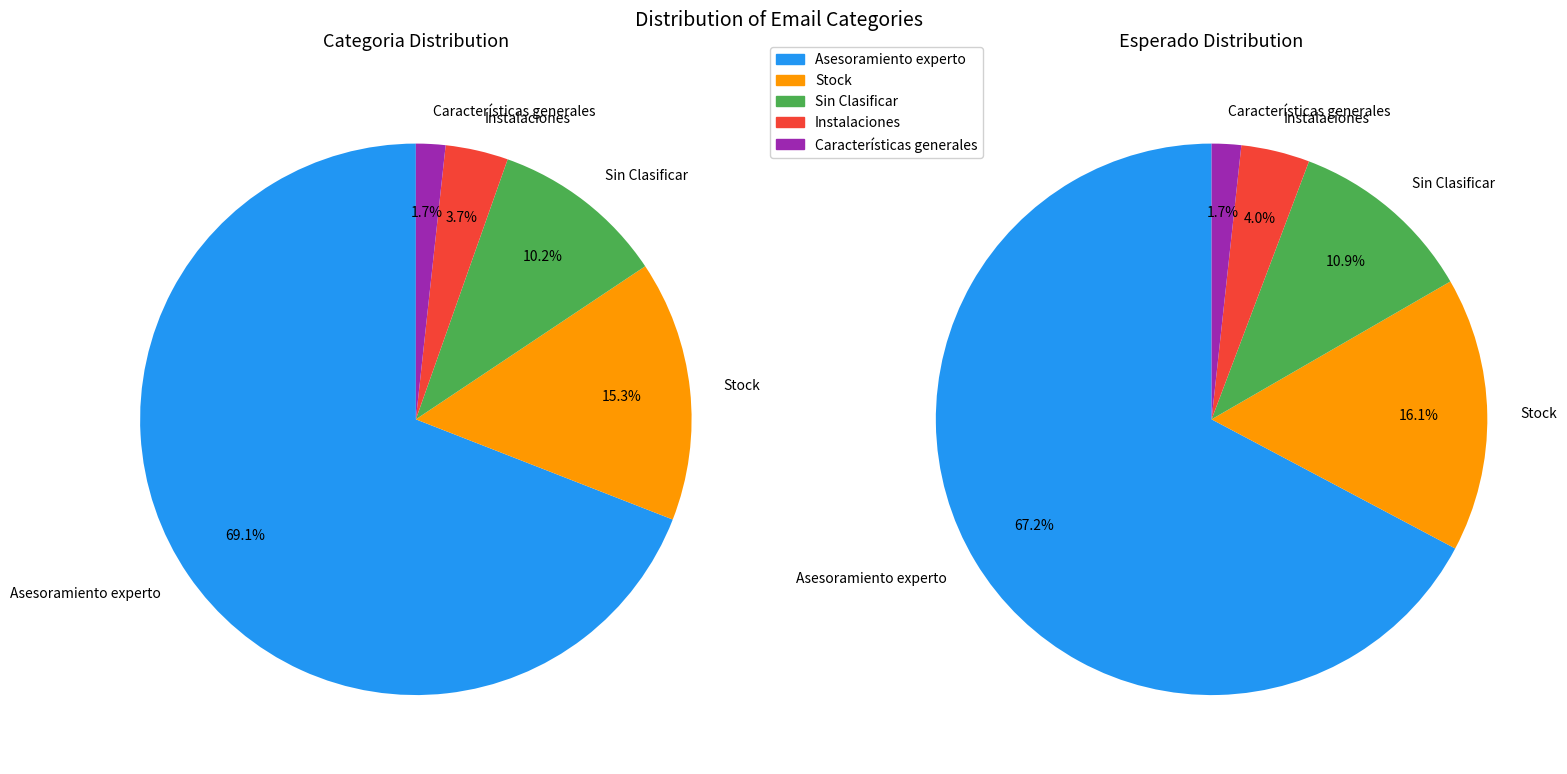

Combined, what portion of the pie is Características generales and Instalaciones?

5.4%